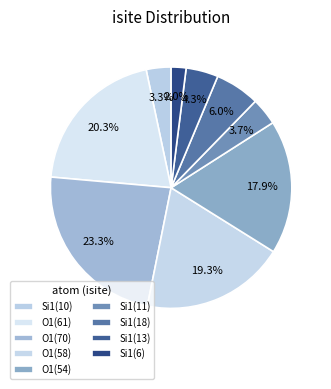

How many segments does this pie chart have?

9